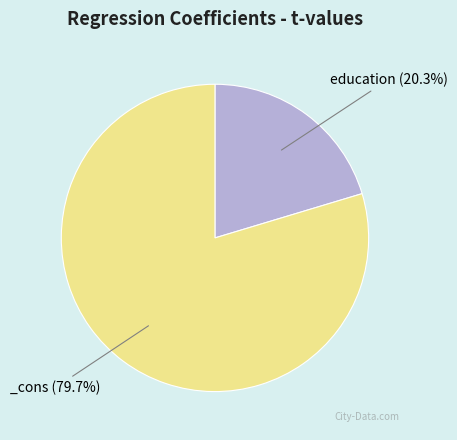

Is there any slice that represents more than half of the pie?

Yes